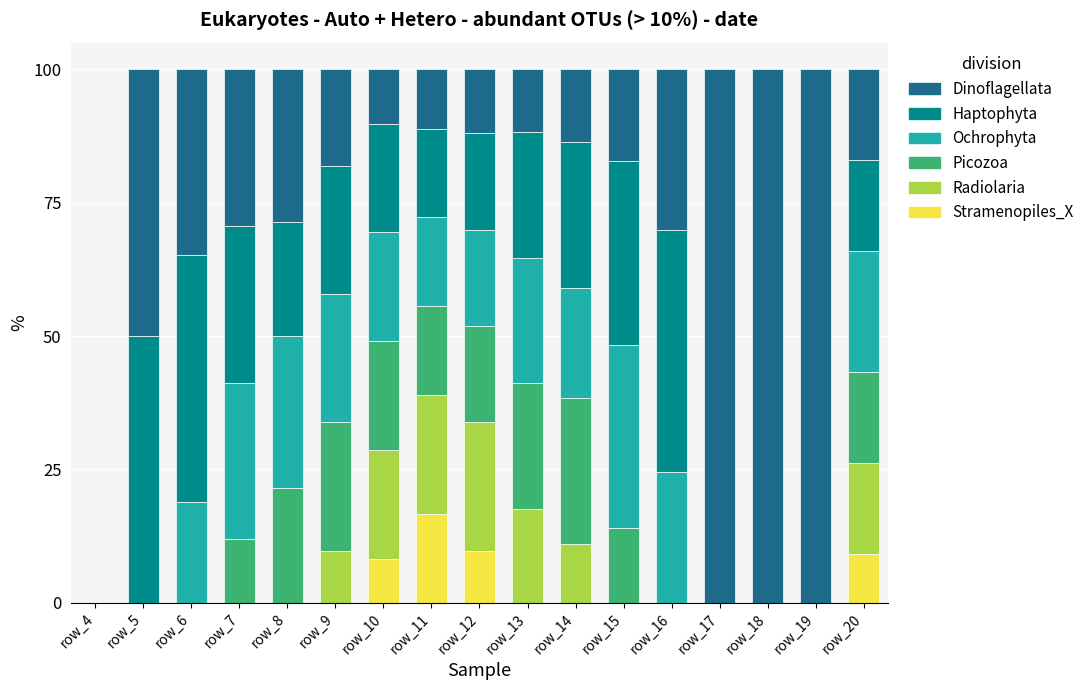

What is the maximum value for Stramenopiles_X?

16.7